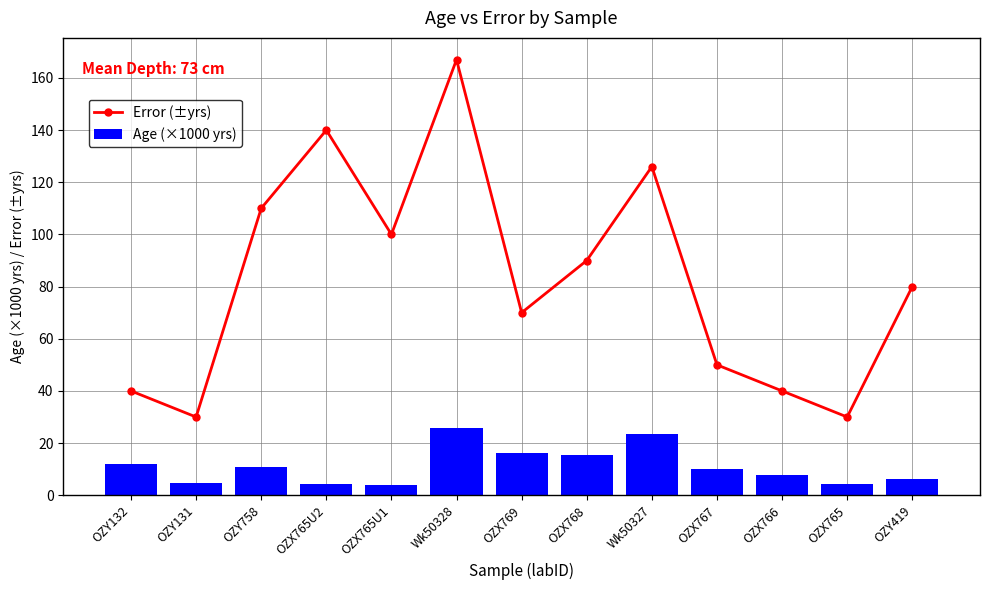

Is it true that Age (×1000 yrs) equals 4.6 at OZY131?

True